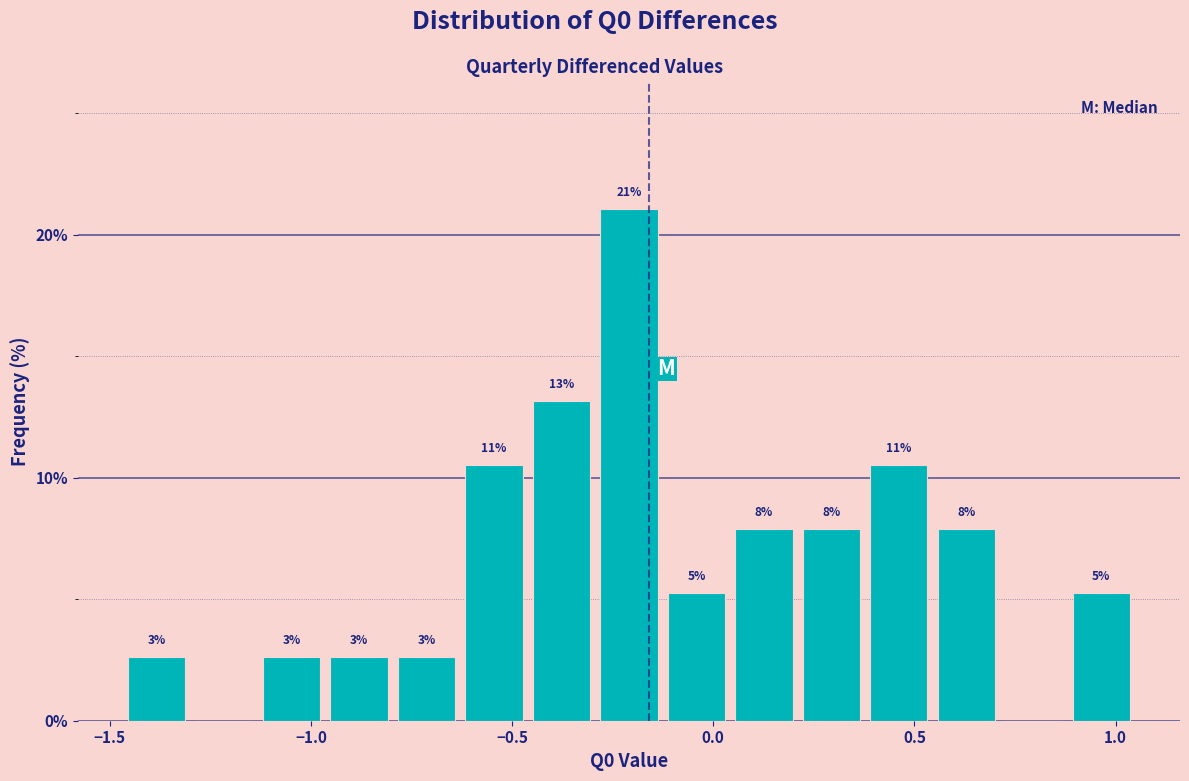

Read against the x-axis, roughly where is the centre of the tallest bar?

-0.20